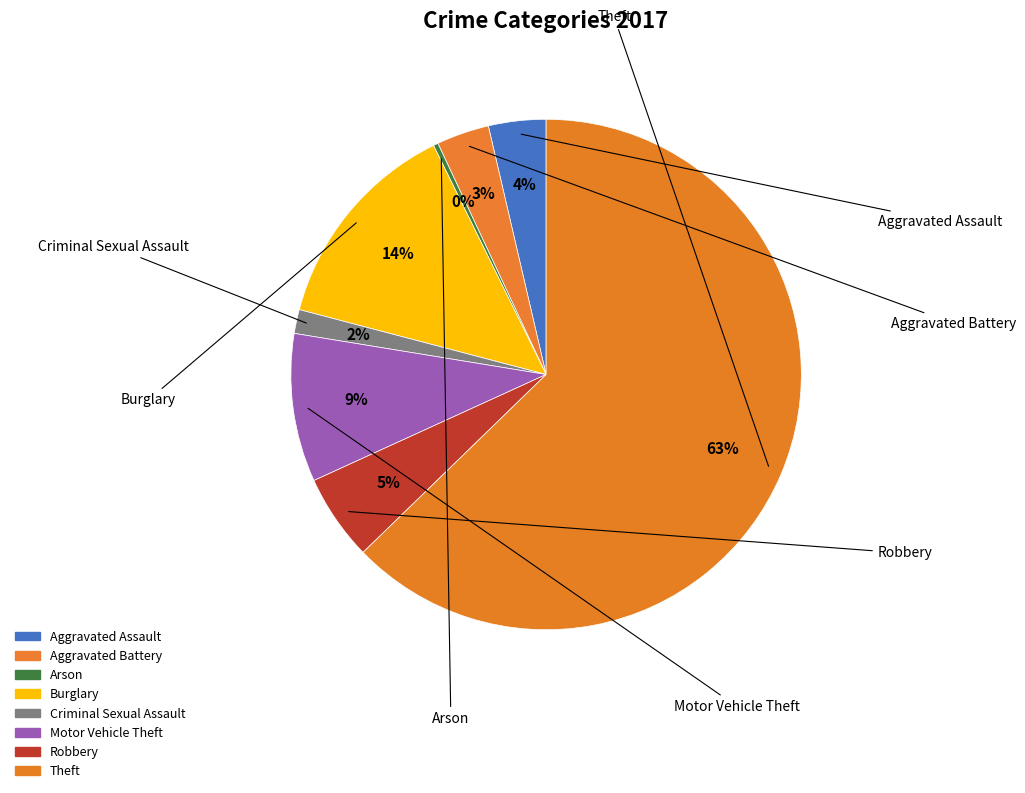

What is the total percentage of Aggravated Battery and Robbery?

8.8%